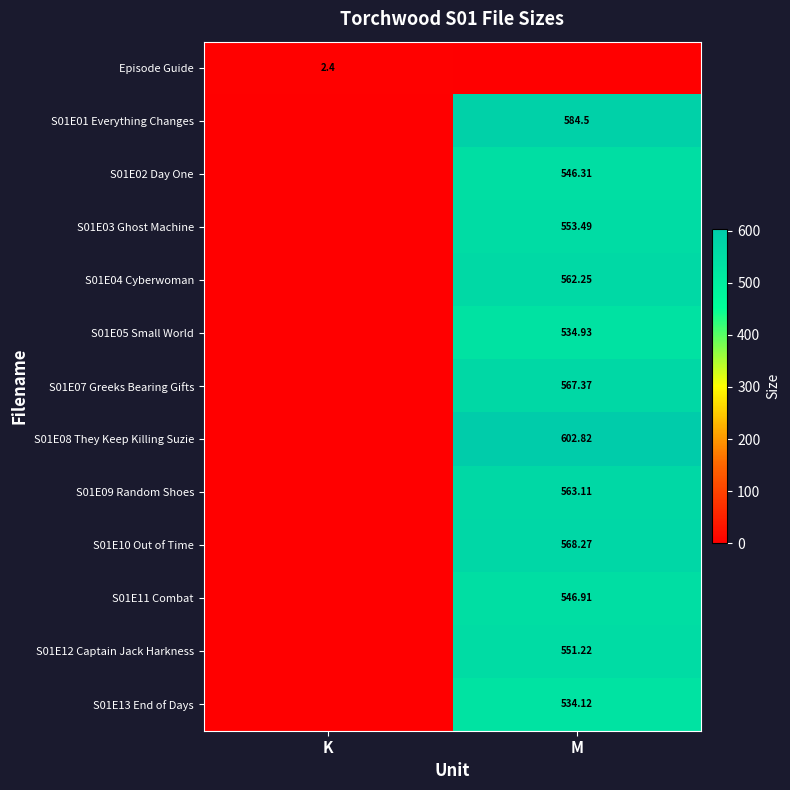

How many data points does each series have?

2